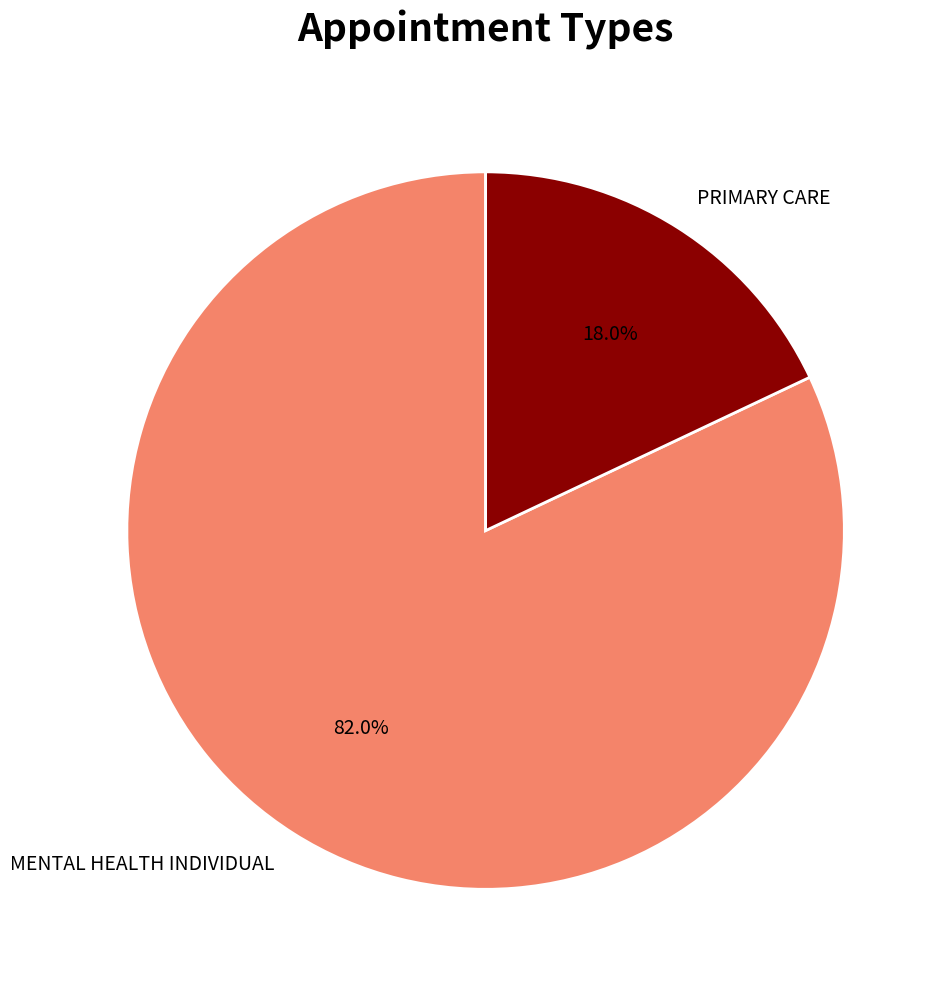

Combined, what portion of the pie is PRIMARY CARE and MENTAL HEALTH INDIVIDUAL?

100.0%